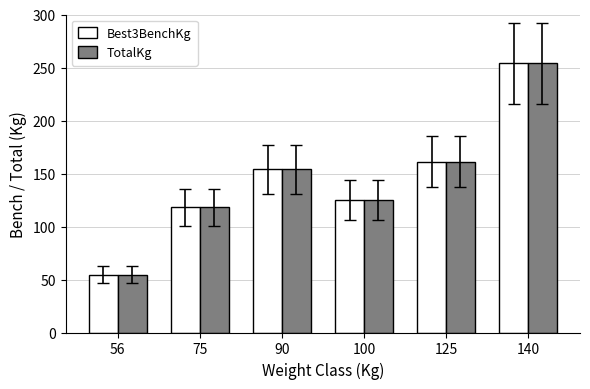

Reading left to right, list all the values displayed in this chart.

Best3BenchKg: 54.4	117.9	154.2	124.7	161.0	254.0
TotalKg: 54.4	117.9	154.2	124.7	161.0	254.0